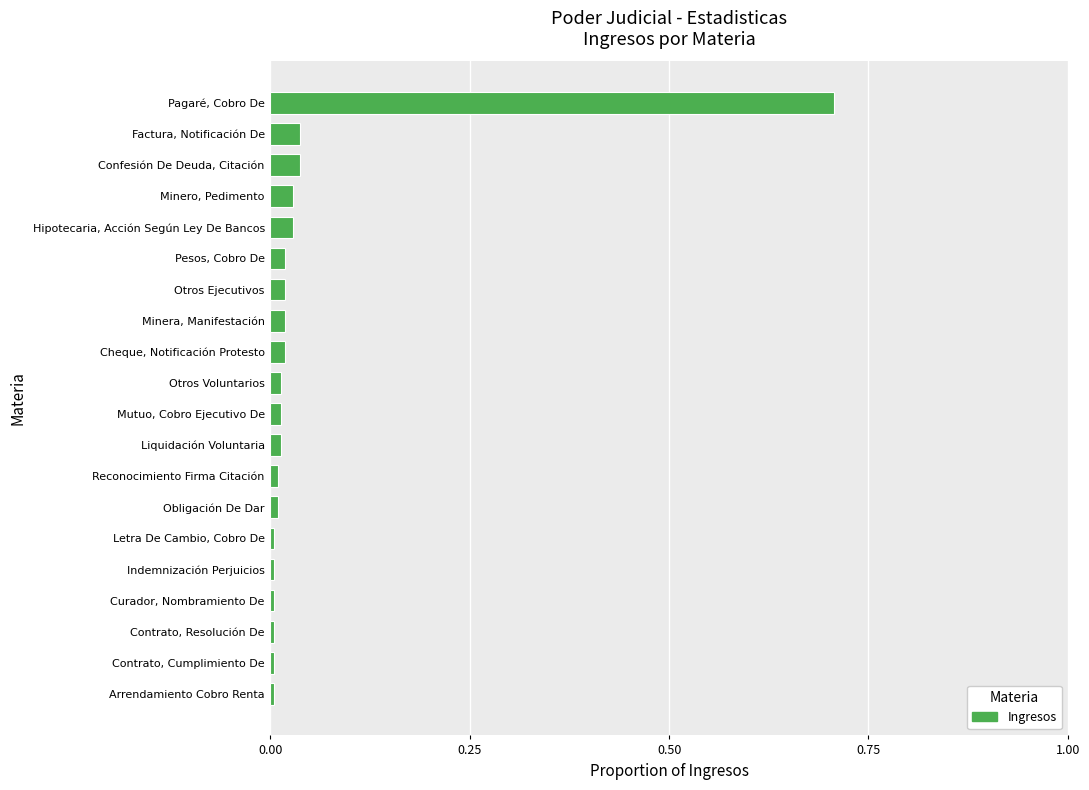

How many distinct data groups are displayed?

1